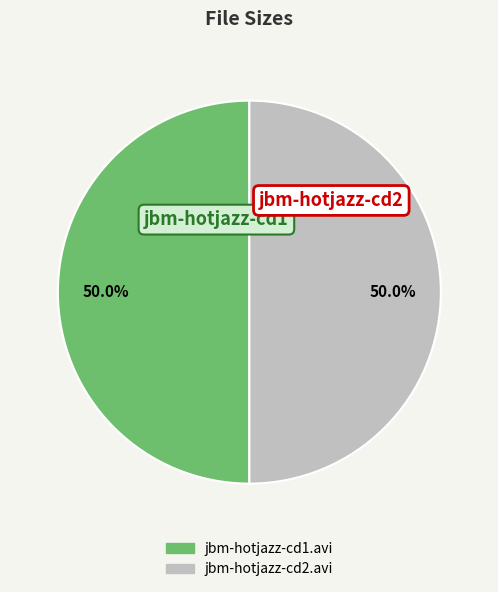

Is it true that jbm-hotjazz-cd2.avi is 50% of the pie?

True